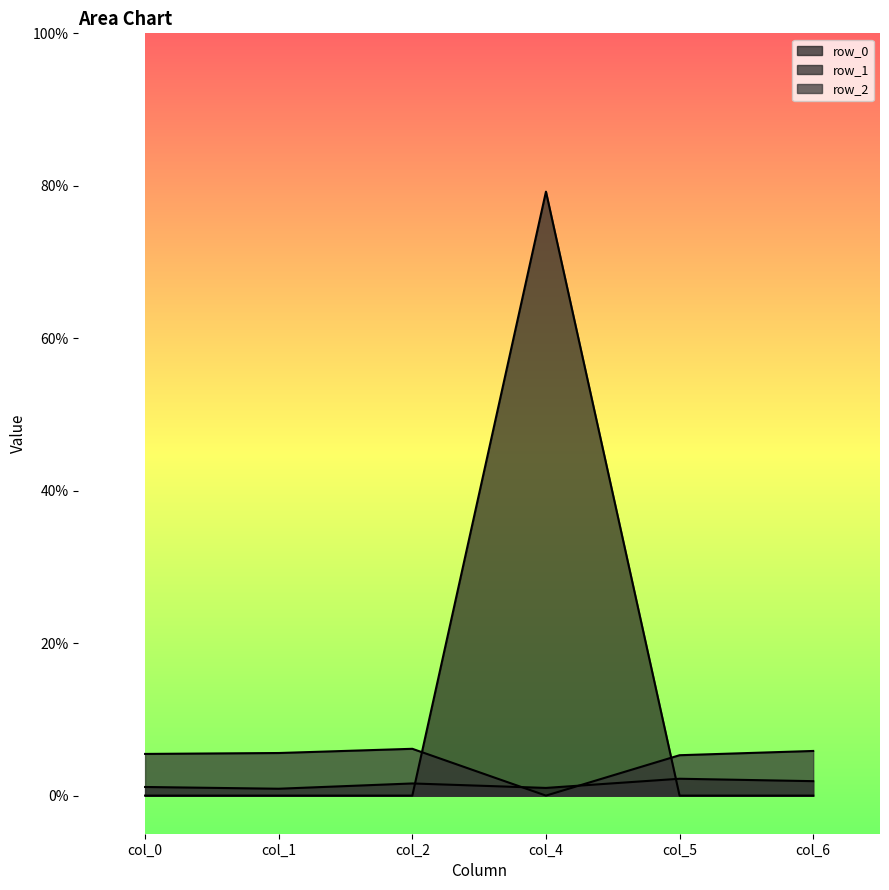

Reading left to right, transcribe all the data shown in this chart.

row_0: 0.0	0.0	0.0	0.0	0.0	0.0
row_1: -0.0	-0.0	-0.0	0.8	-0.0	-0.0
row_2: 0.1	0.1	0.1	-0.0	0.1	0.1